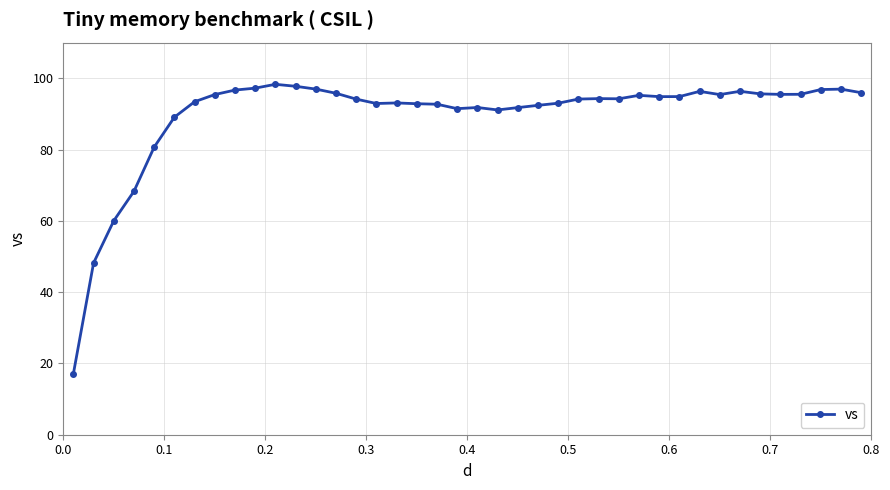

What is the difference between the maximum and second lowest values?

50.1